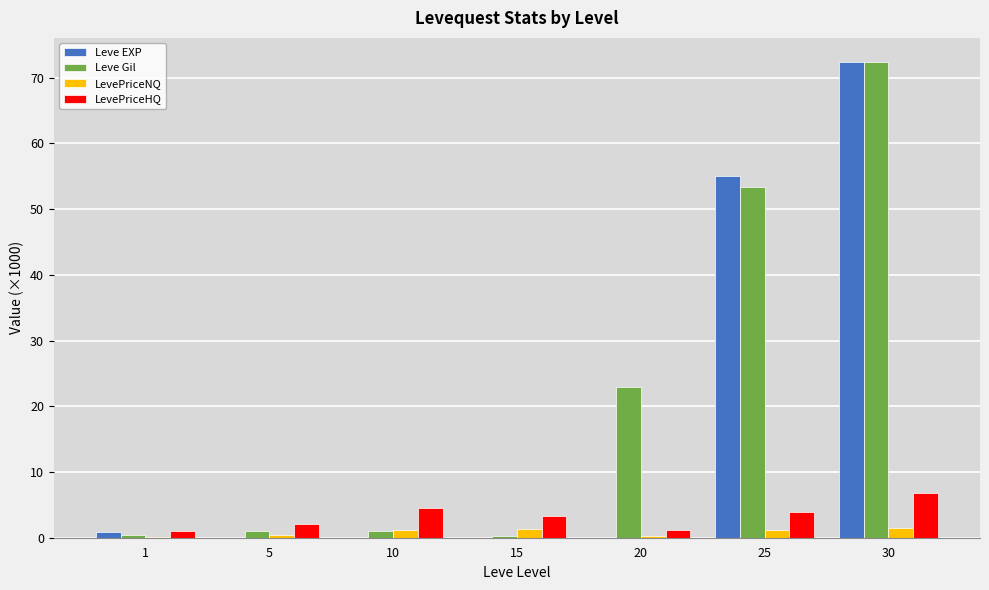

Are the bars horizontal?

No